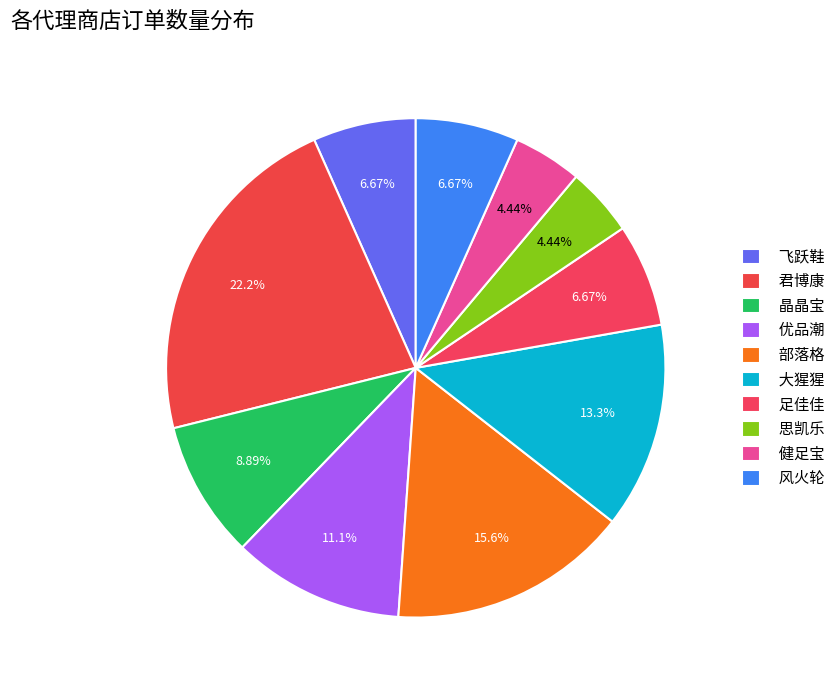

Is 足佳佳 the majority of the pie?

No